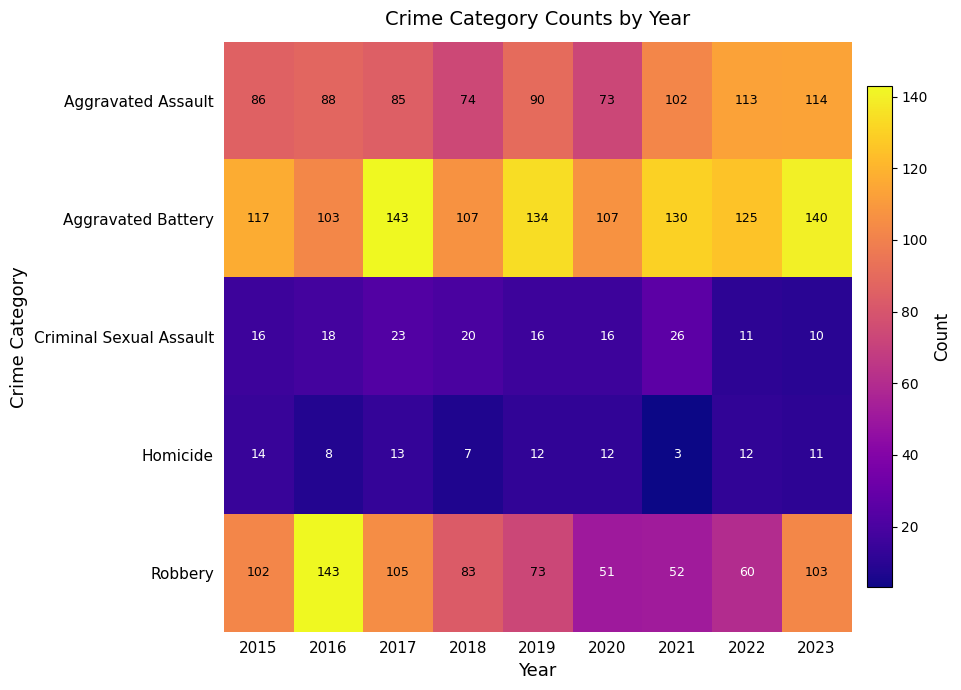

What is the maximum value shown in the chart?

143